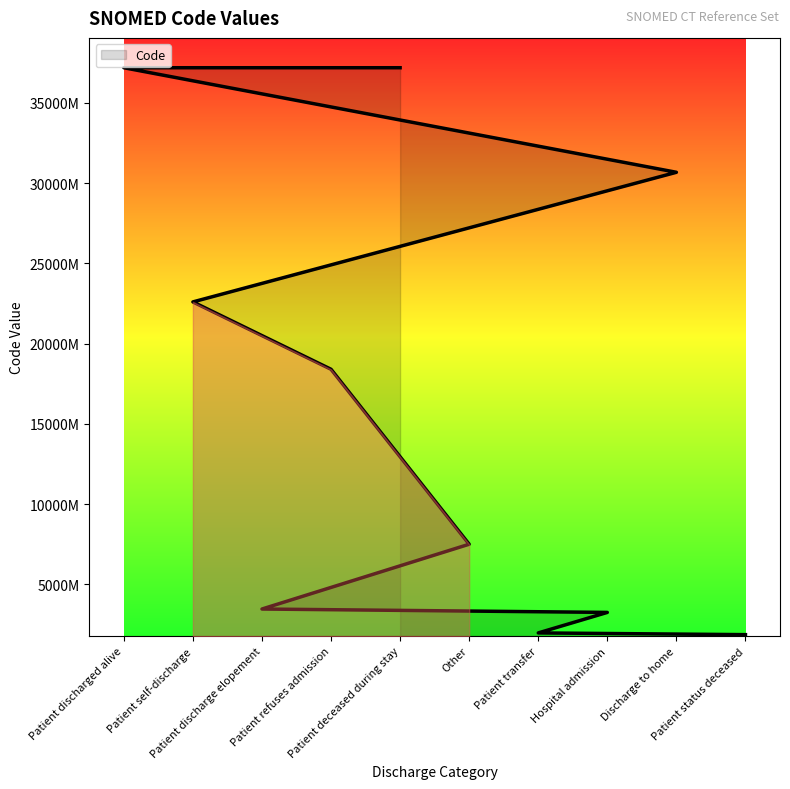

Reading left to right, what are all the values shown in this chart?

Patient discharged alive=371827001	Patient self-discharge=225928004	Patient discharge elopement=34596002	Patient refuses admission=183960004	Patient deceased during stay=371828006	Other=74964007	Patient transfer=19712007	Hospital admission=32485007	Discharge to home=306689006	Patient status deceased=18632008